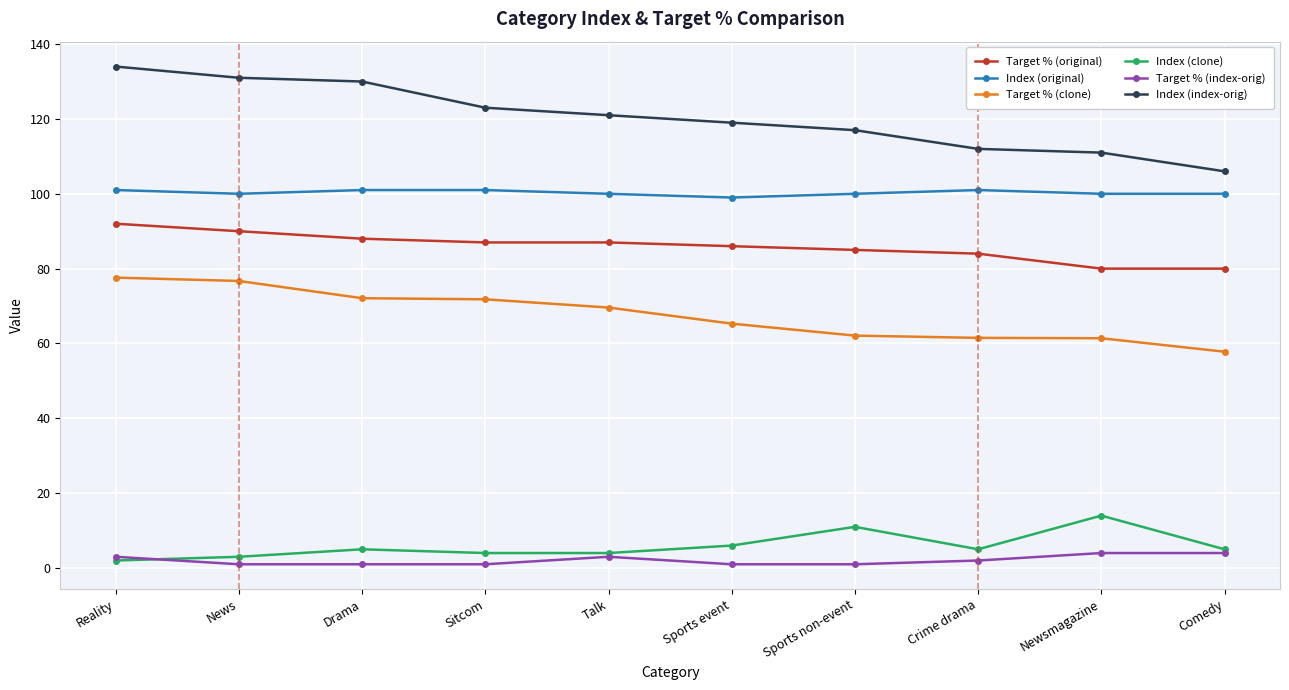

Which series has the widest spread of values?

Index (index-orig)